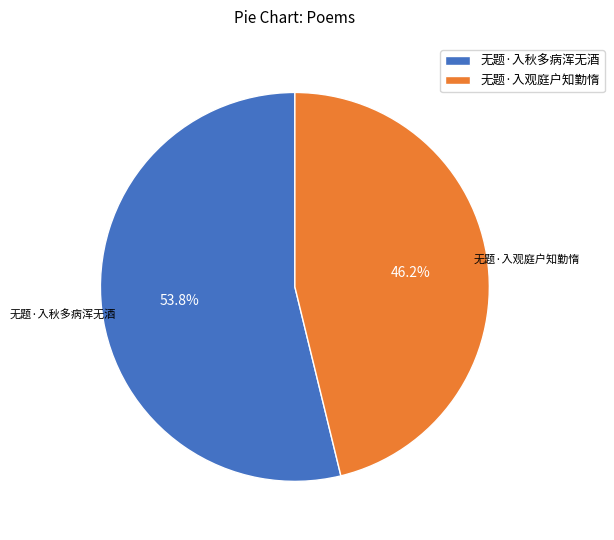

Rank the categories by value from lowest to highest.

无题·入观庭户知勤惰, 无题·入秋多病浑无酒